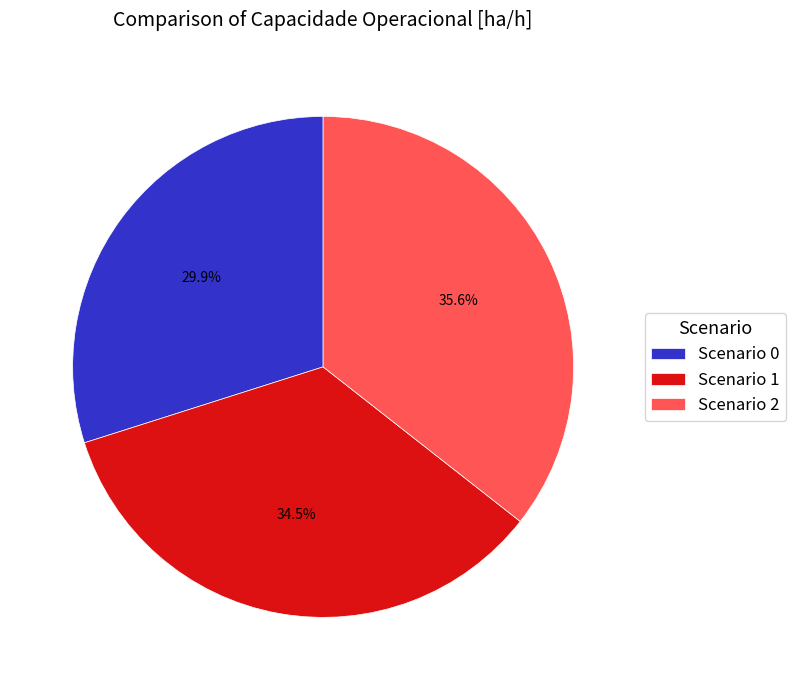

Combined, do Scenario 2 and Scenario 0 account for over 50%?

Yes